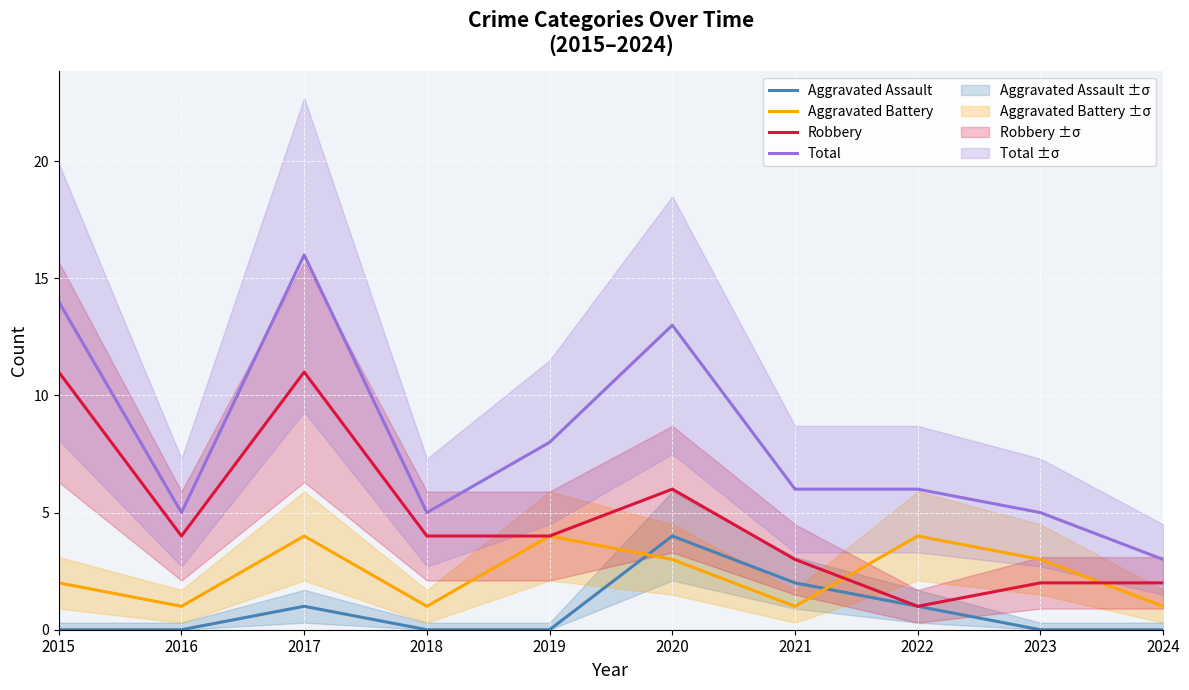

List the series in order of their overall mean, highest first.

Total, Robbery, Aggravated Battery, Aggravated Assault